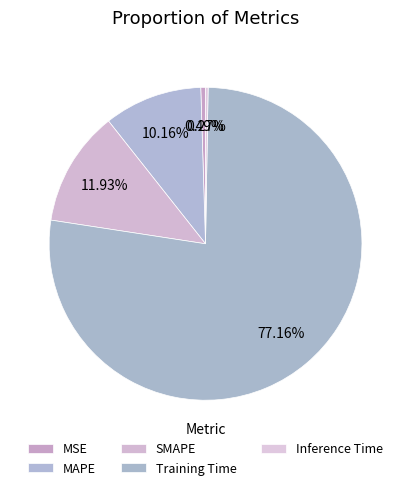

What percentage is NOT represented by MSE?

99.5%